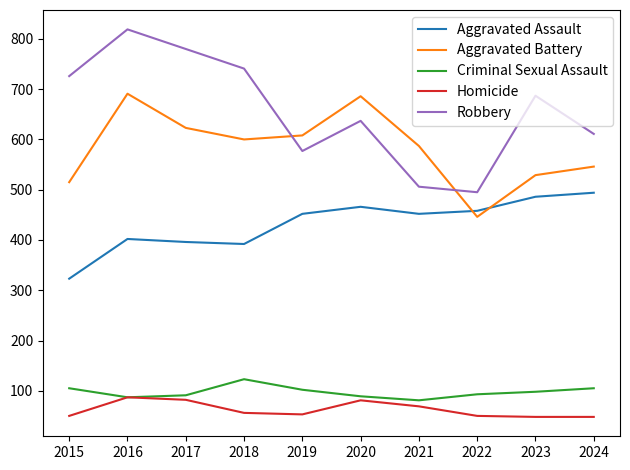

How many interior local peaks does the Robbery series have?

3